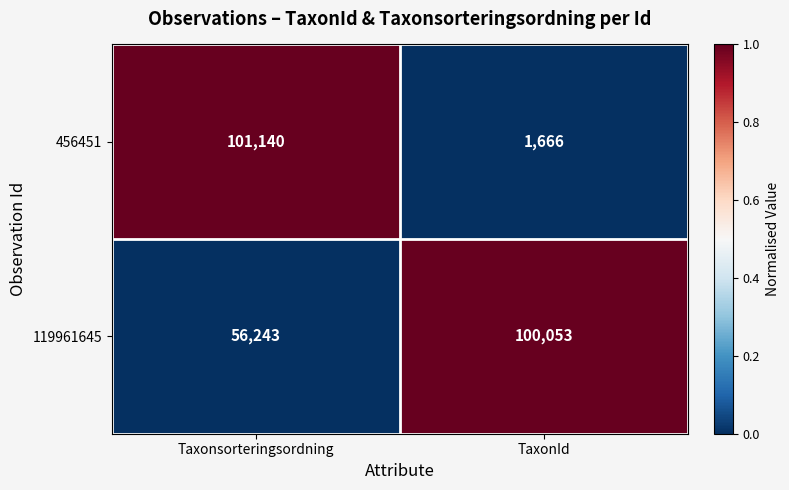

Which series has the largest range (max minus min)?

456451